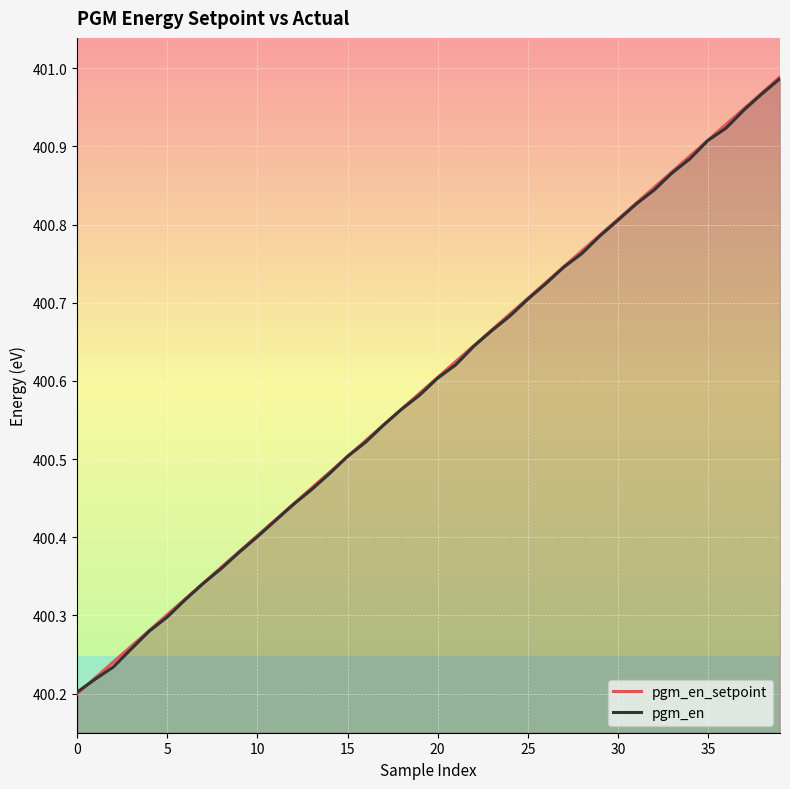

What is the difference between the maximum and minimum values in the pgm_en_setpoint series?

0.8